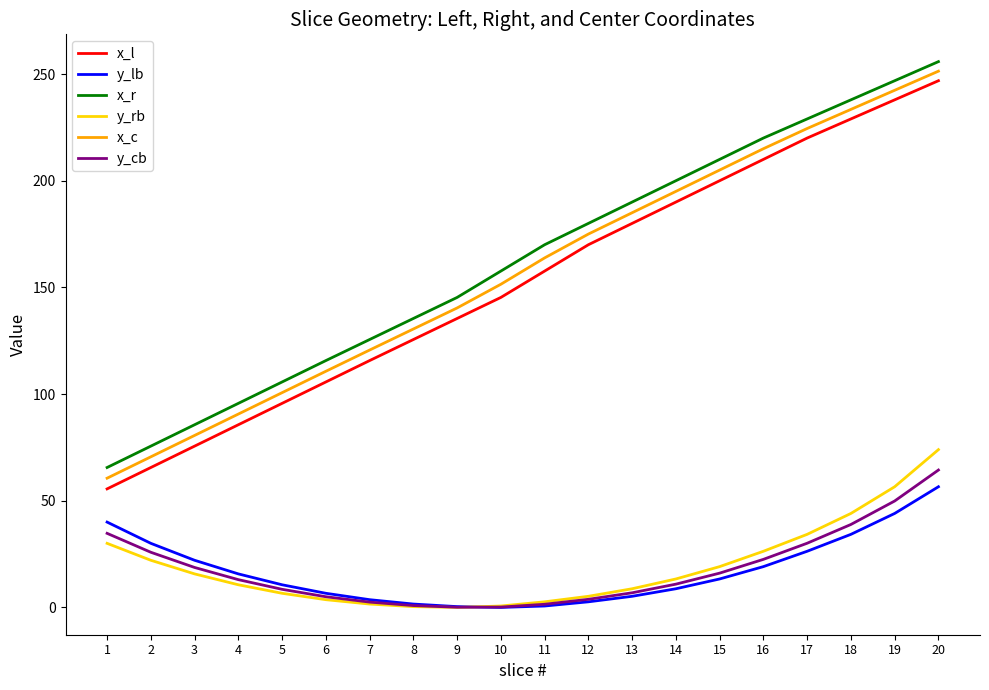

True or false: y_rb and y_cb intersect in this chart.

True